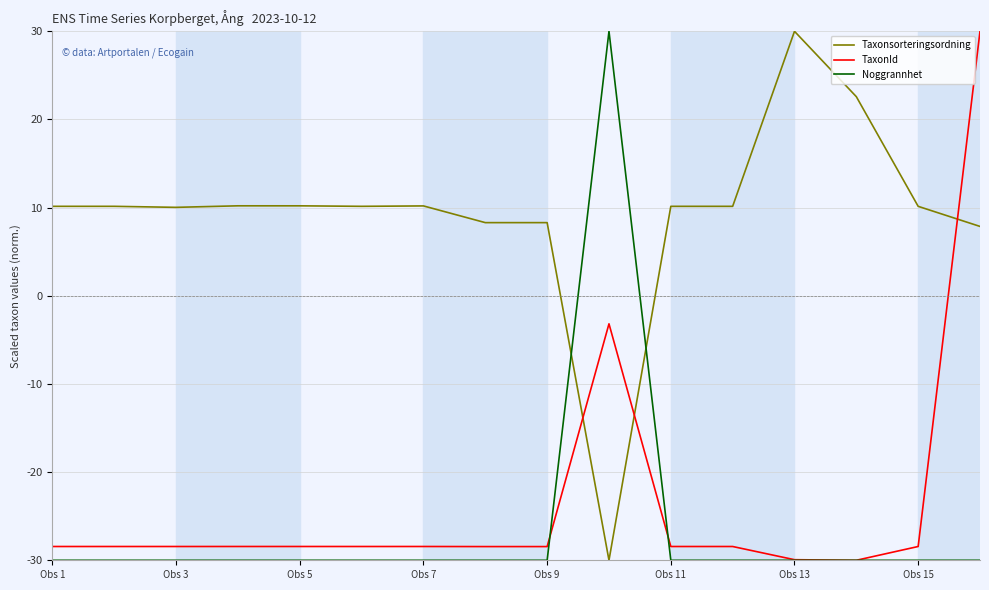

How many values in the Noggrannhet series exceed -30?

1